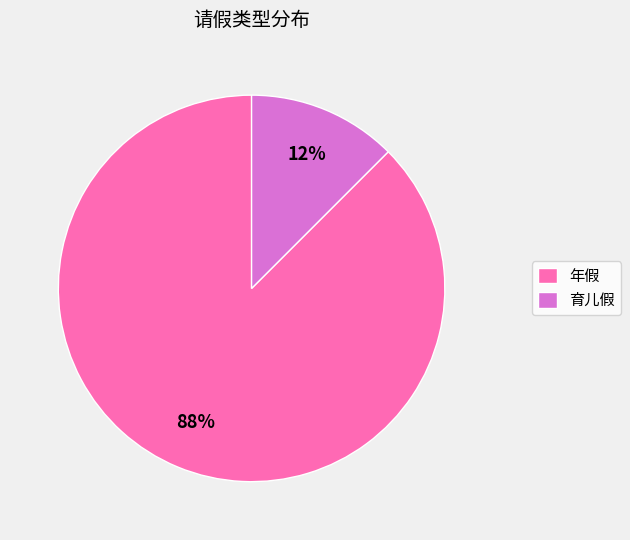

Rank the categories by value from highest to lowest.

年假, 育儿假